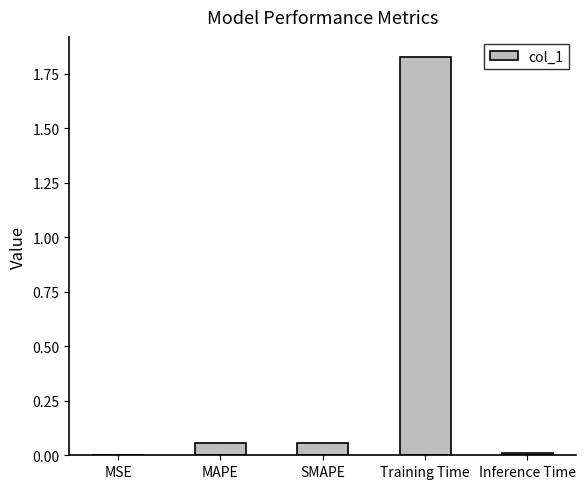

The chart shows a value of 0.0 at MSE. True or false?

True